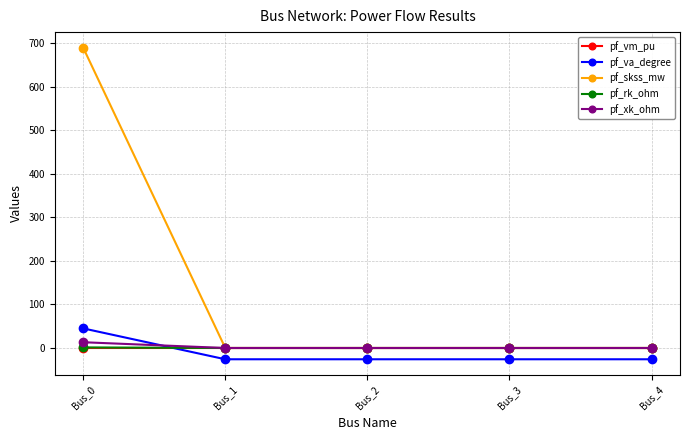

Is it true that pf_skss_mw equals 0.0 at Bus_2?

True